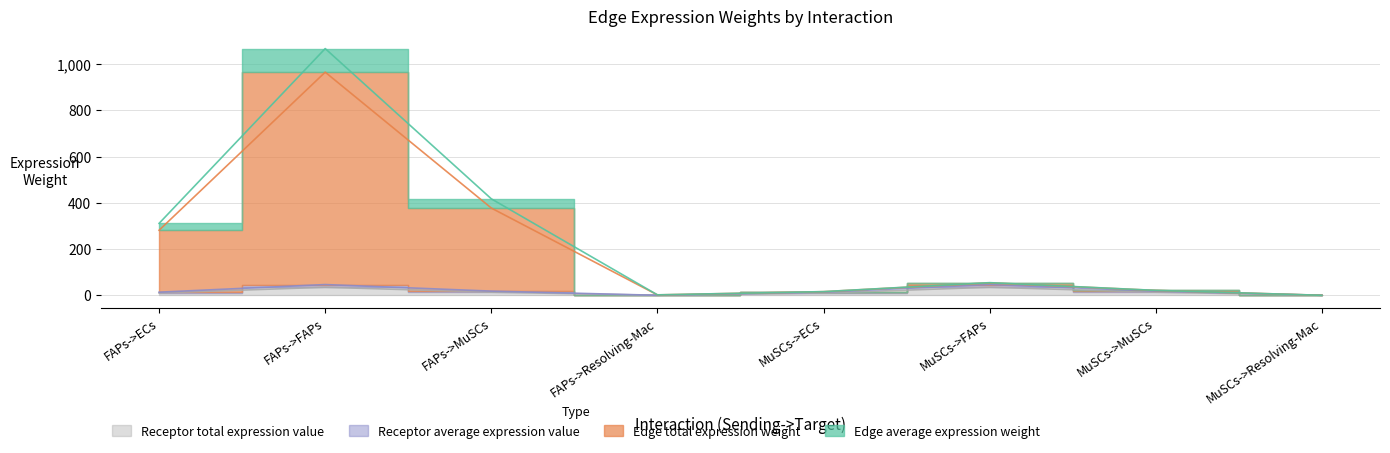

What is the label of the 6th point from the left?

MuSCs->FAPs